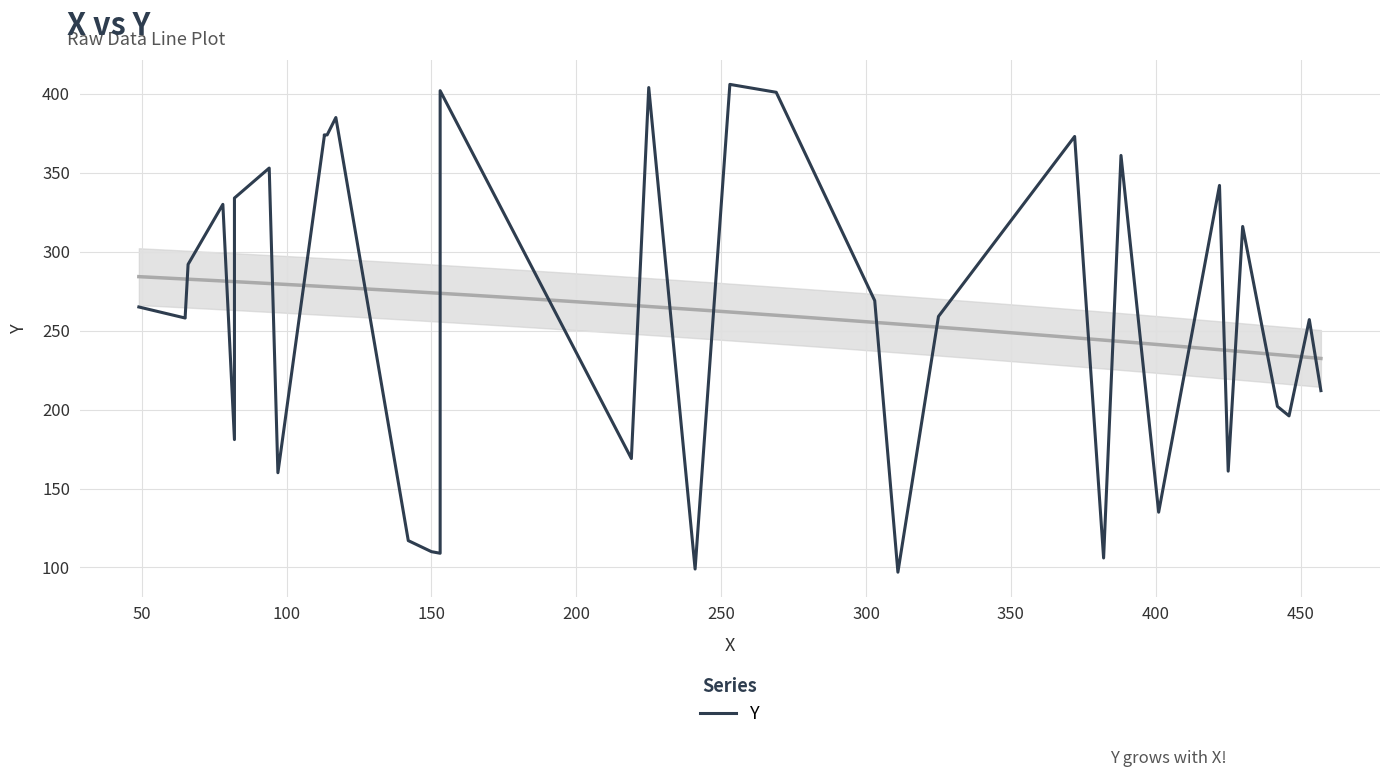

How many distinct data groups are displayed?

1